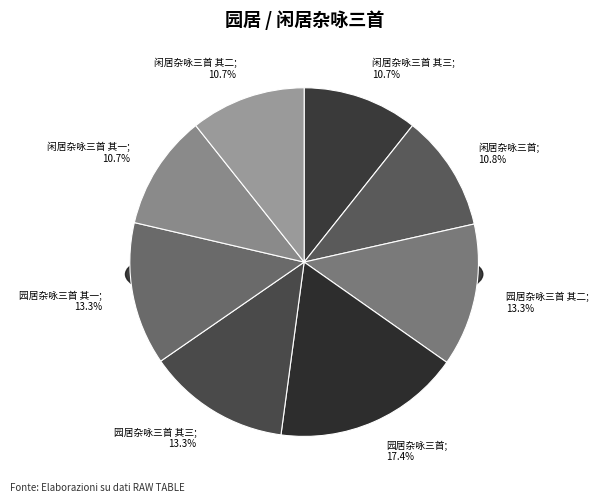

Which has a higher value, 园居杂咏三首 or 闲居杂咏三首 其三?

园居杂咏三首